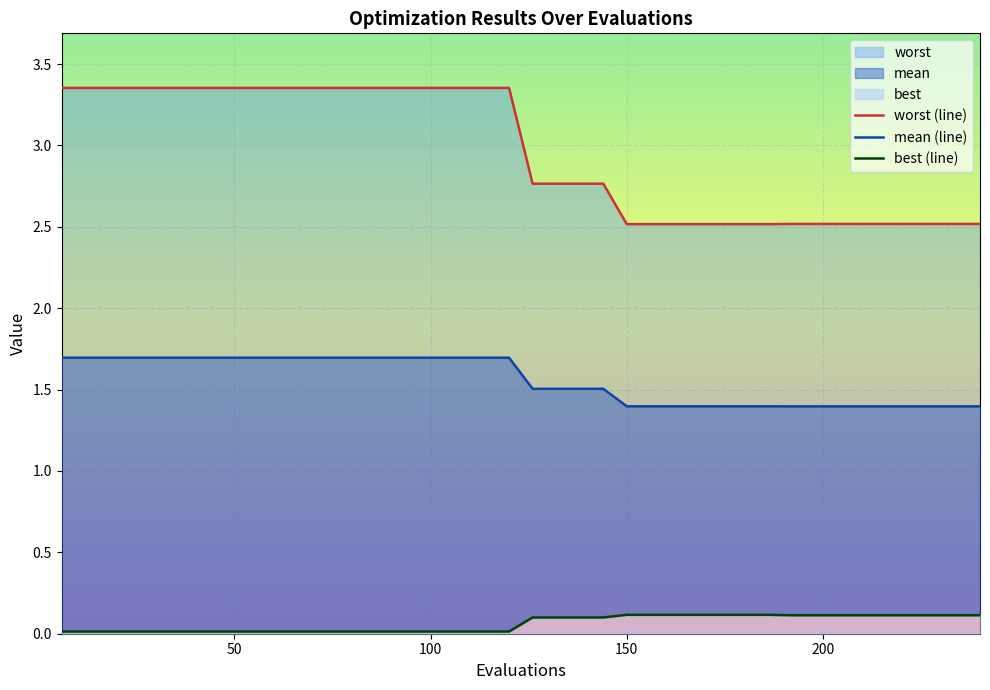

True or false: worst (line) has a value of 4.2 at 23.

False